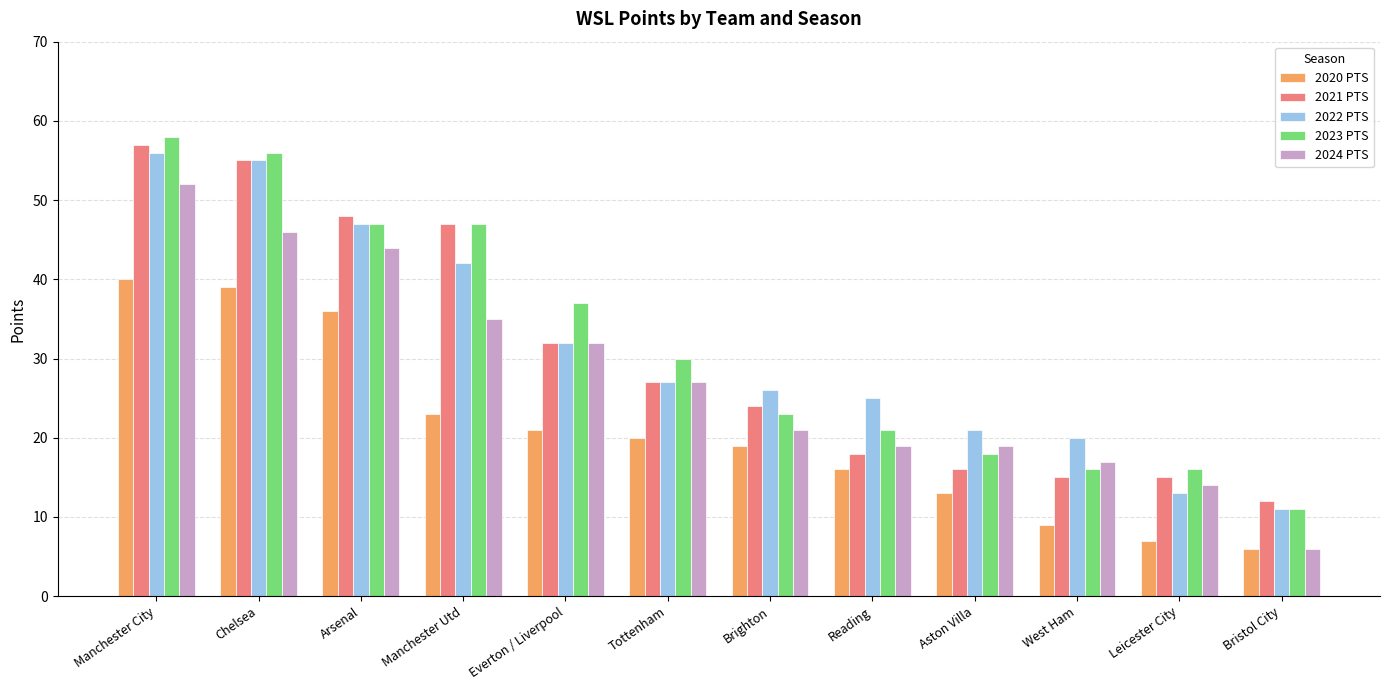

What is the spread (max minus min) of values at Reading?

9